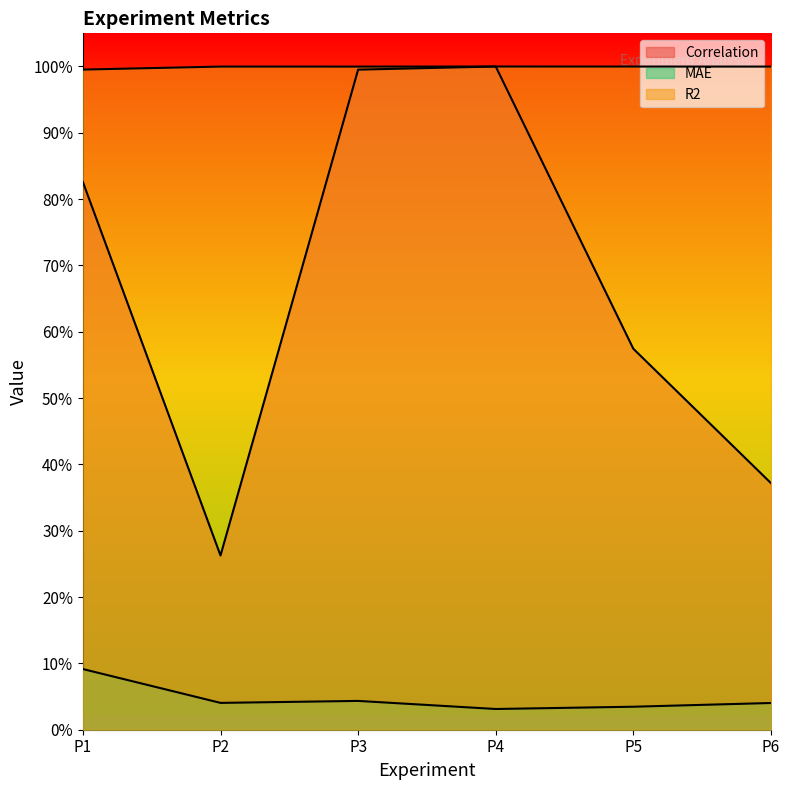

Count the number of categories in the chart.

6